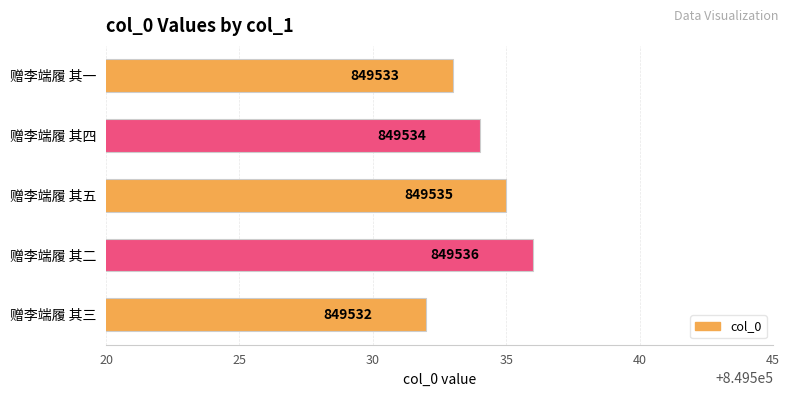

Count the number of data series in this chart.

1